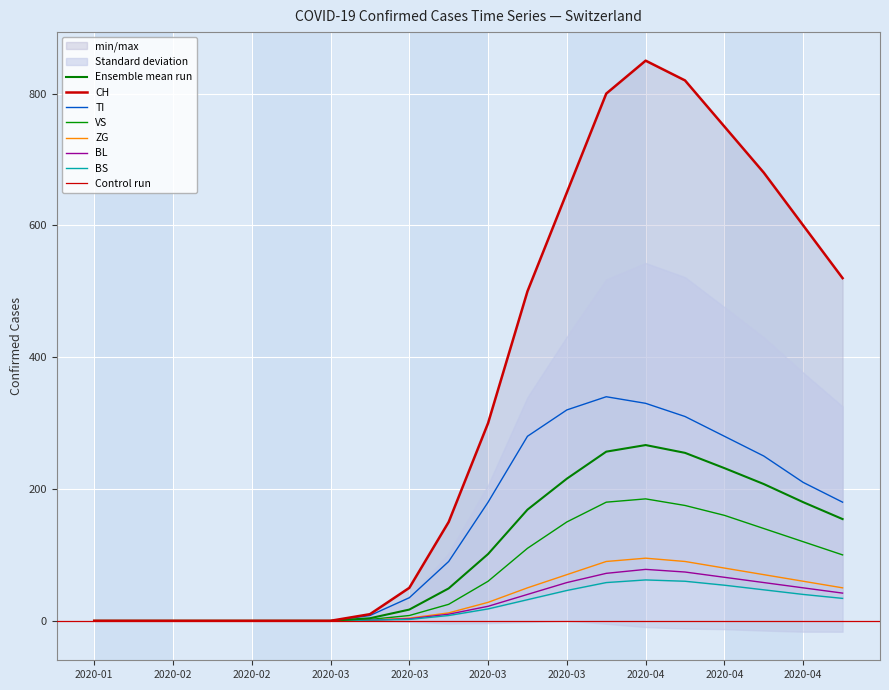

Which category has the highest value in the TI series?

2020-04-05